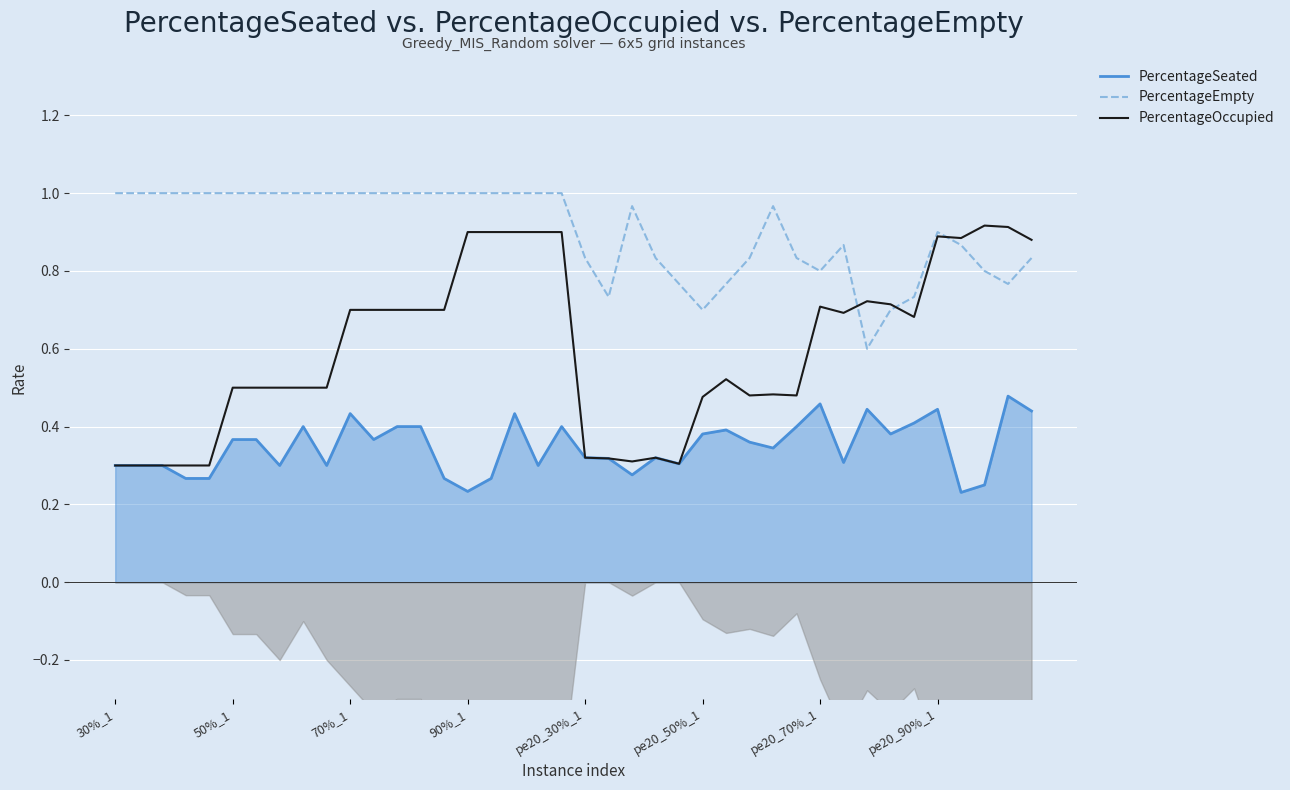

Reading left to right, transcribe all the data shown in this chart.

PercentageSeated: 0.3	0.3	0.3	0.3	0.3	0.4	0.4	0.3	0.4	0.3	0.4	0.4	0.4	0.4	0.3	0.2	0.3	0.4	0.3	0.4	0.3	0.3	0.3	0.3	0.3	0.4	0.4	0.4	0.3	0.4	0.5	0.3	0.4	0.4	0.4	0.4	0.2	0.2	0.5	0.4
PercentageEmpty: 1.0	1.0	1.0	1.0	1.0	1.0	1.0	1.0	1.0	1.0	1.0	1.0	1.0	1.0	1.0	1.0	1.0	1.0	1.0	1.0	0.8	0.7	1.0	0.8	0.8	0.7	0.8	0.8	1.0	0.8	0.8	0.9	0.6	0.7	0.7	0.9	0.9	0.8	0.8	0.8
PercentageOccupied: 0.3	0.3	0.3	0.3	0.3	0.5	0.5	0.5	0.5	0.5	0.7	0.7	0.7	0.7	0.7	0.9	0.9	0.9	0.9	0.9	0.3	0.3	0.3	0.3	0.3	0.5	0.5	0.5	0.5	0.5	0.7	0.7	0.7	0.7	0.7	0.9	0.9	0.9	0.9	0.9